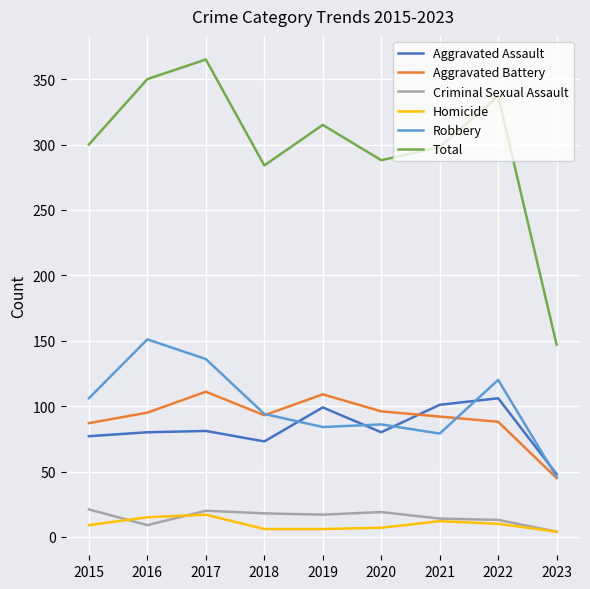

Between 2017 and 2023, which series saw the biggest shift?

Total